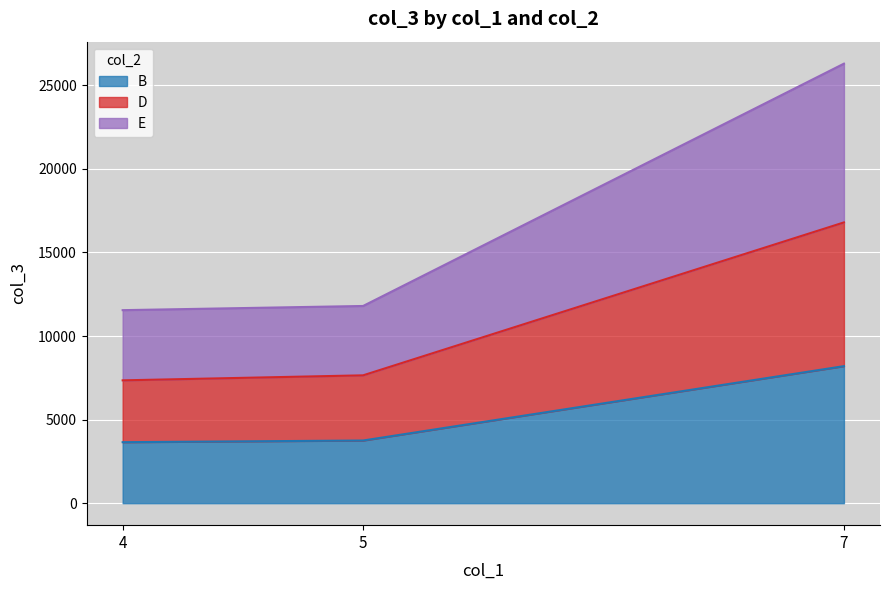

At which category is the sum across all series the highest?

7